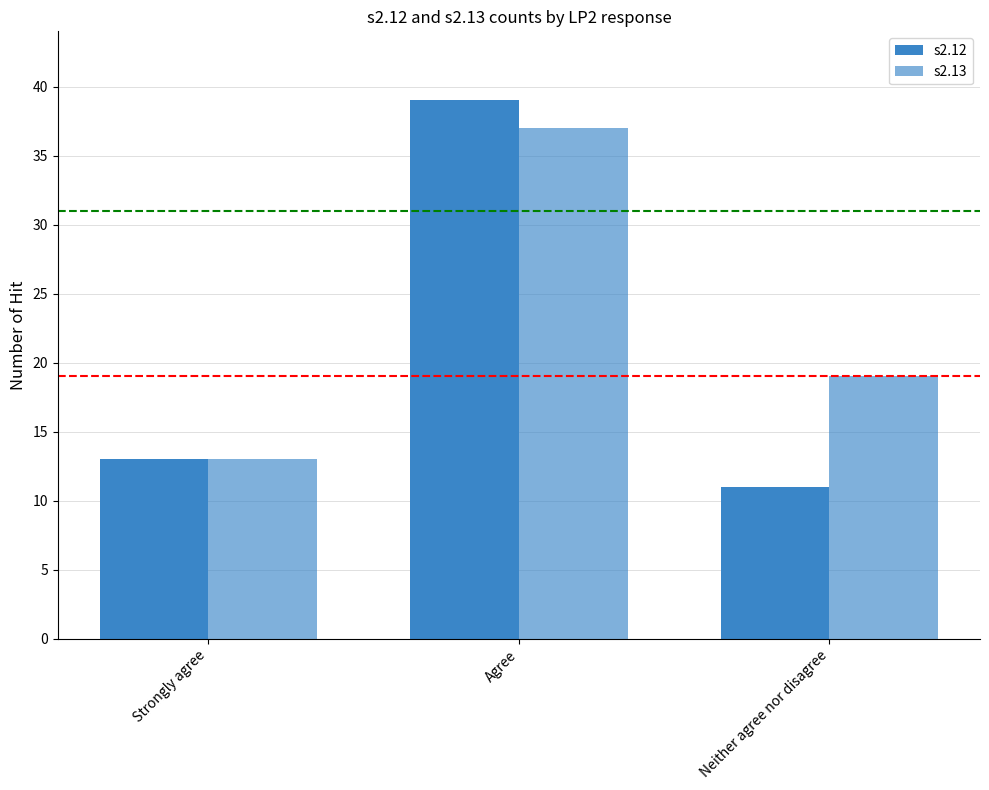

Is the value of s2.13 at Agree greater than the value of s2.12 at Strongly agree?

Yes